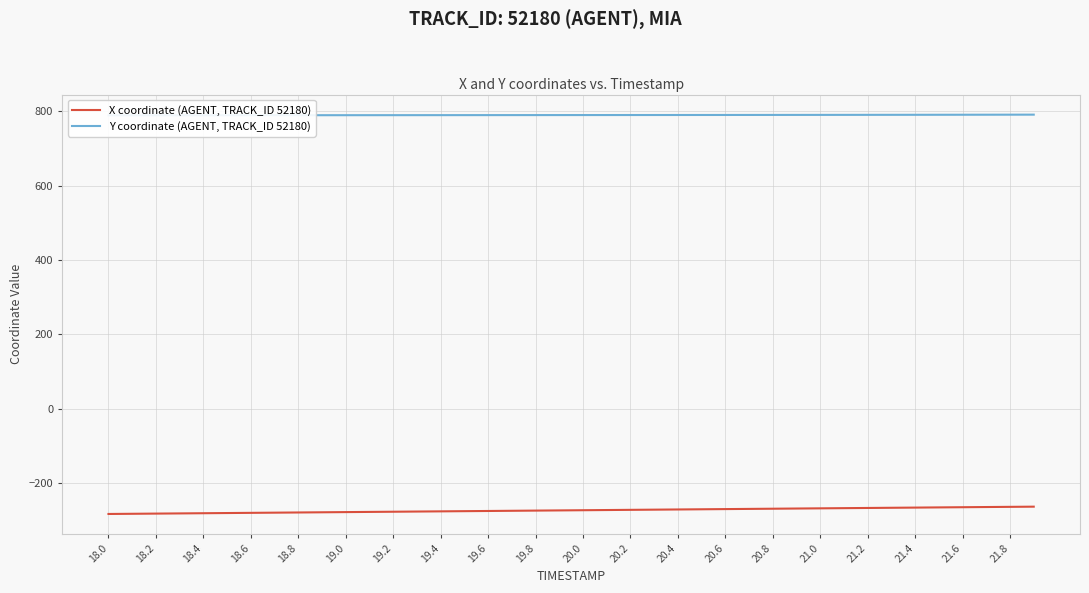

True or false: X coordinate (AGENT, TRACK_ID 52180) has more than 1 points higher than both neighbors.

False